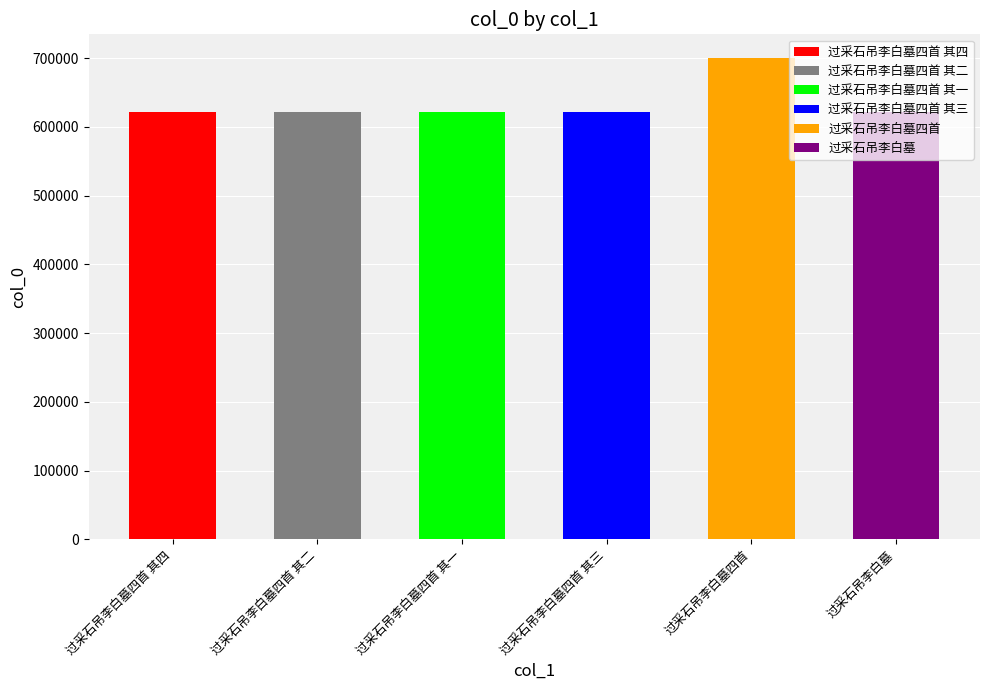

What is the label of the 1st bar from the right?

过采石吊李白墓